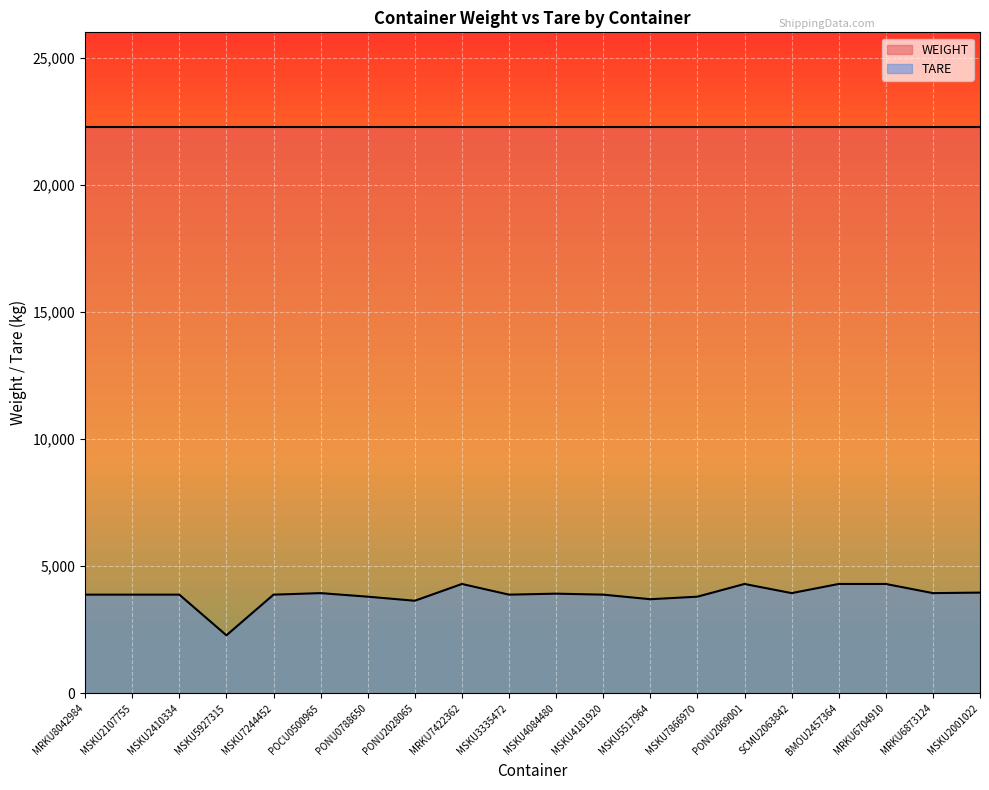

How many series are shown in this chart?

2